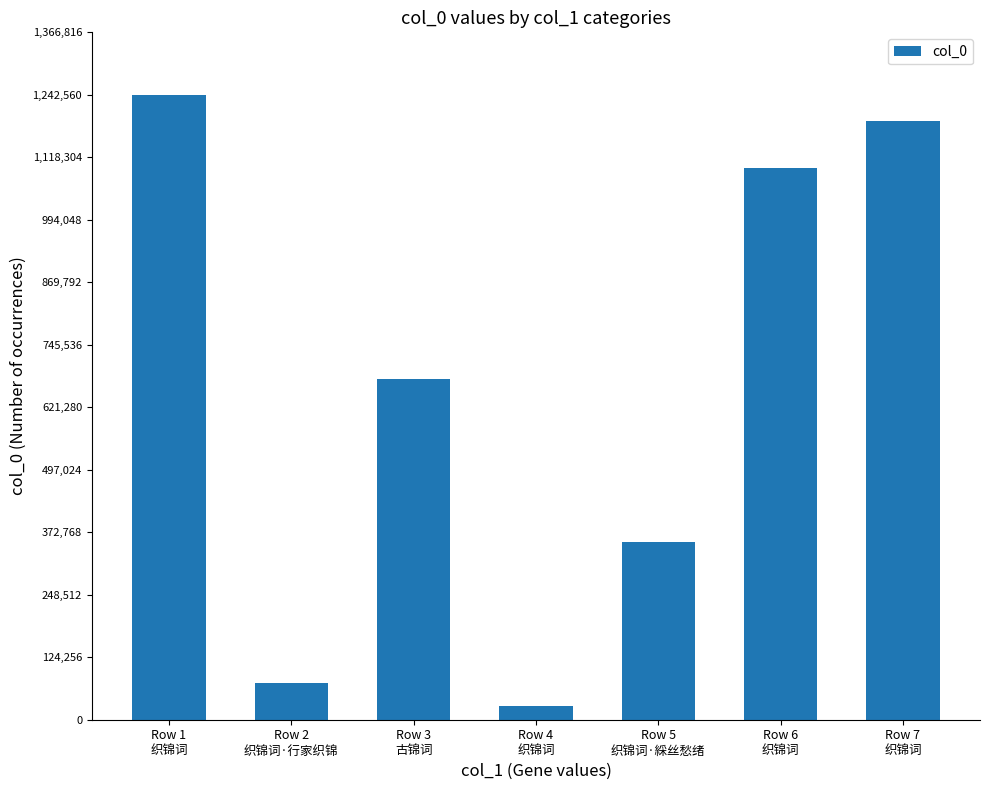

List the labels in order of value, largest first.

Row 1
织锦词, Row 7
织锦词, Row 6
织锦词, Row 3
古锦词, Row 5
织锦词·綵丝愁绪, Row 2
织锦词·行家织锦, Row 4
织锦词